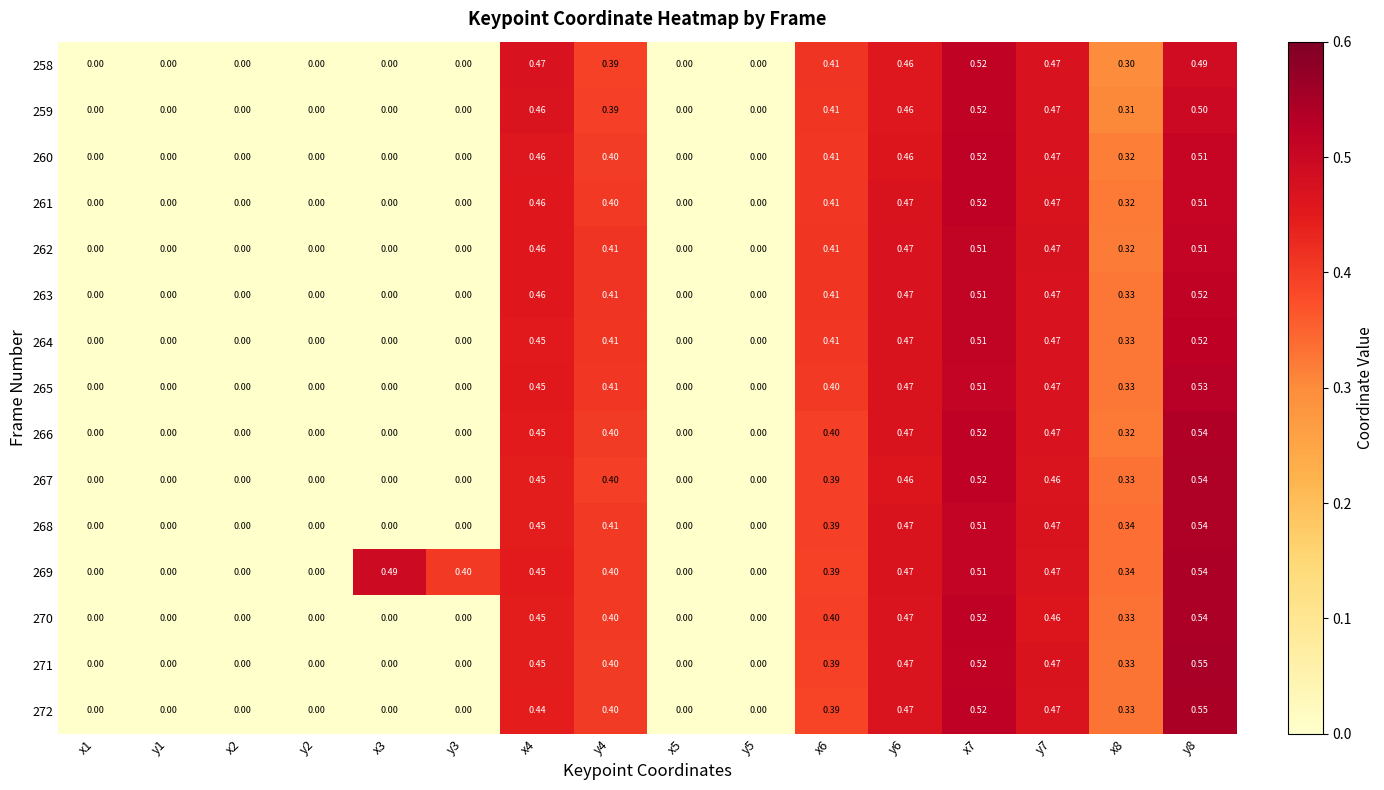

Count the number of data series in this chart.

15